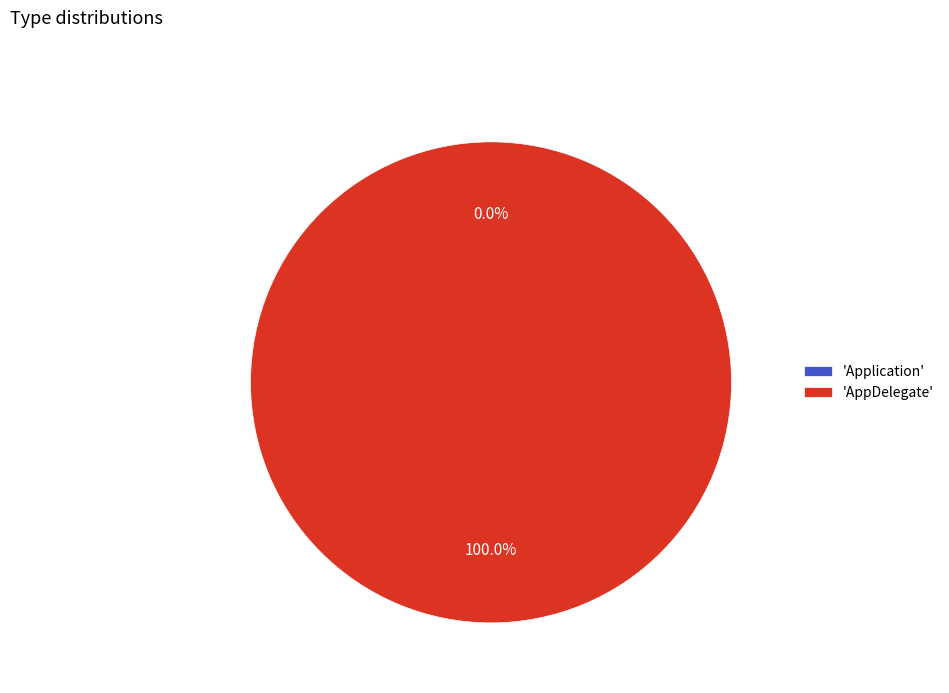

What percentage is the AppDelegate slice, to the nearest percent?

100%